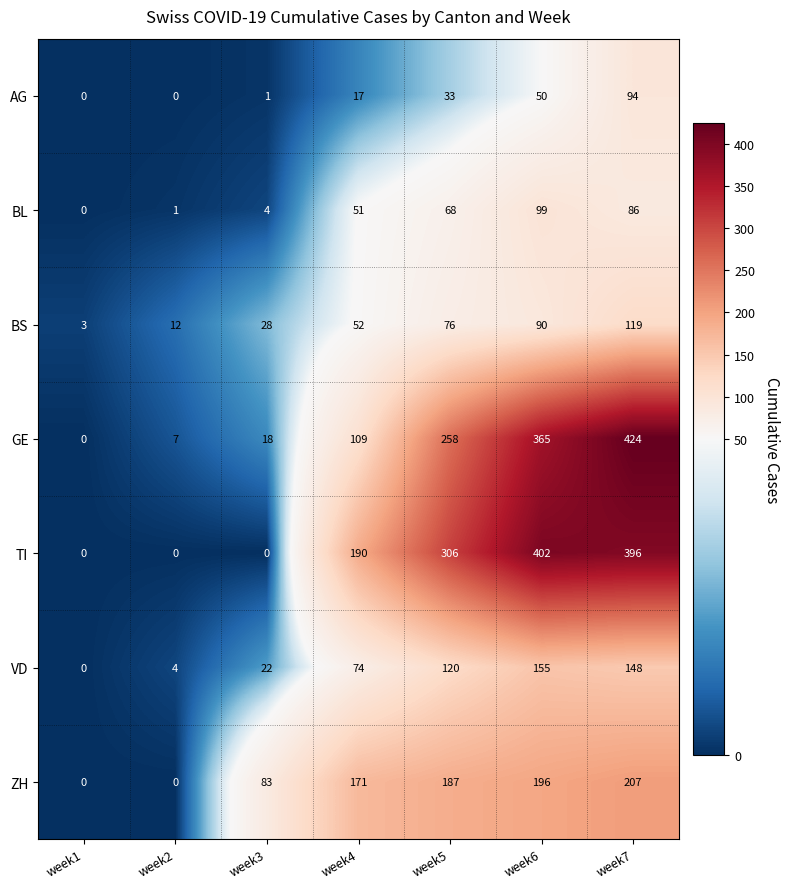

Which series has the largest range (max minus min)?

GE